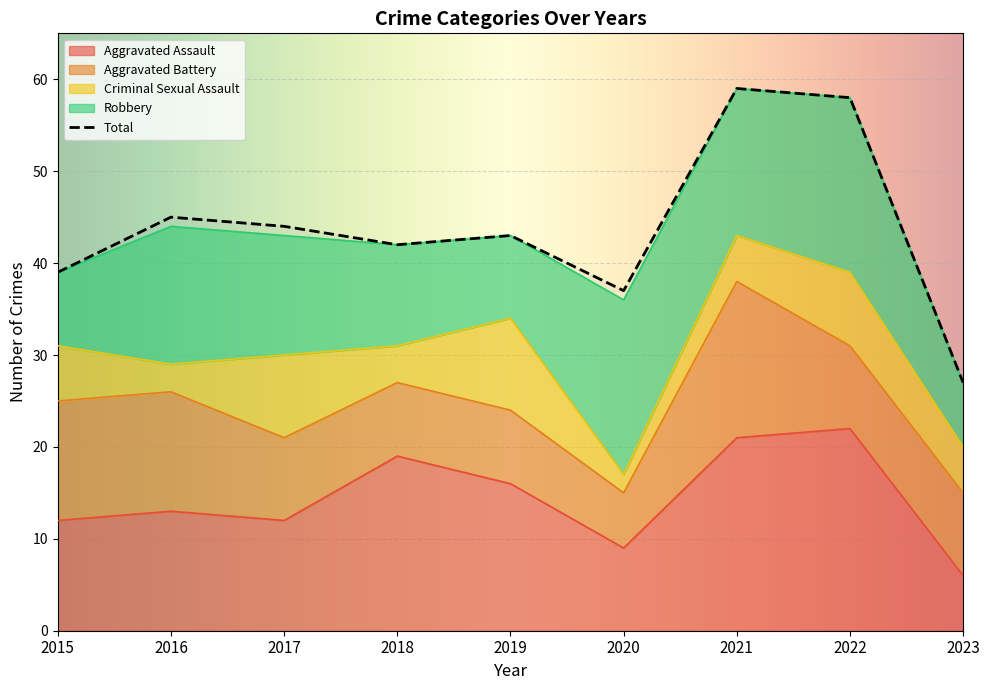

True or false: Robbery has more than 1 points higher than both neighbors.

True